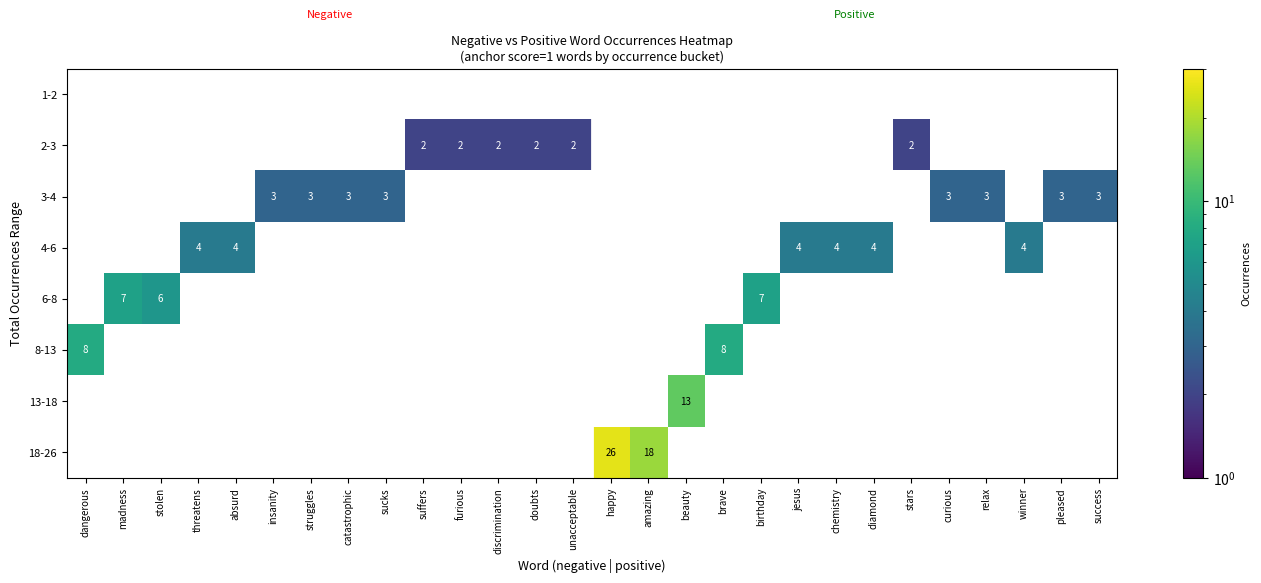

Rank the series by their maximum value, from lowest to highest.

1-2, 2-3, 3-4, 4-6, 6-8, 8-13, 13-18, 18-26